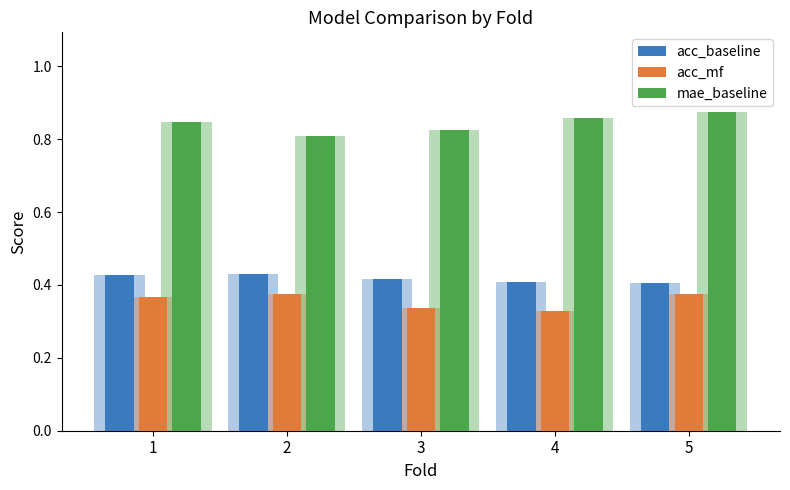

What is the value of the acc_mf bar at the 4th from the left?

0.3